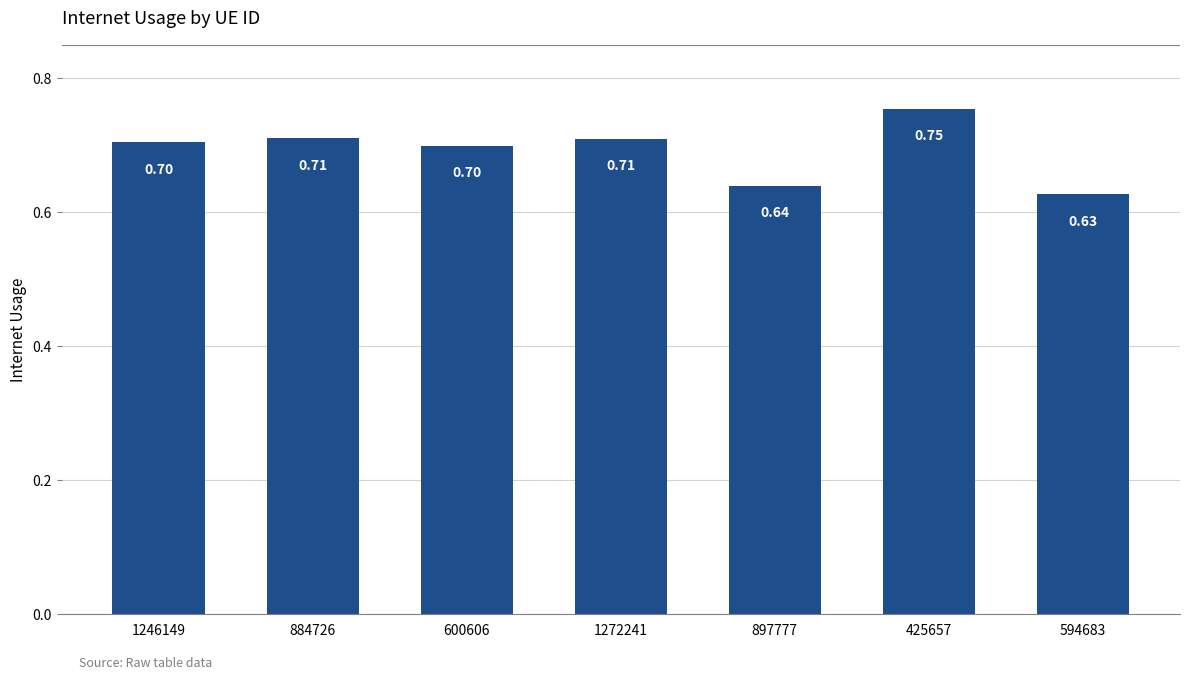

What is the average value?

0.7